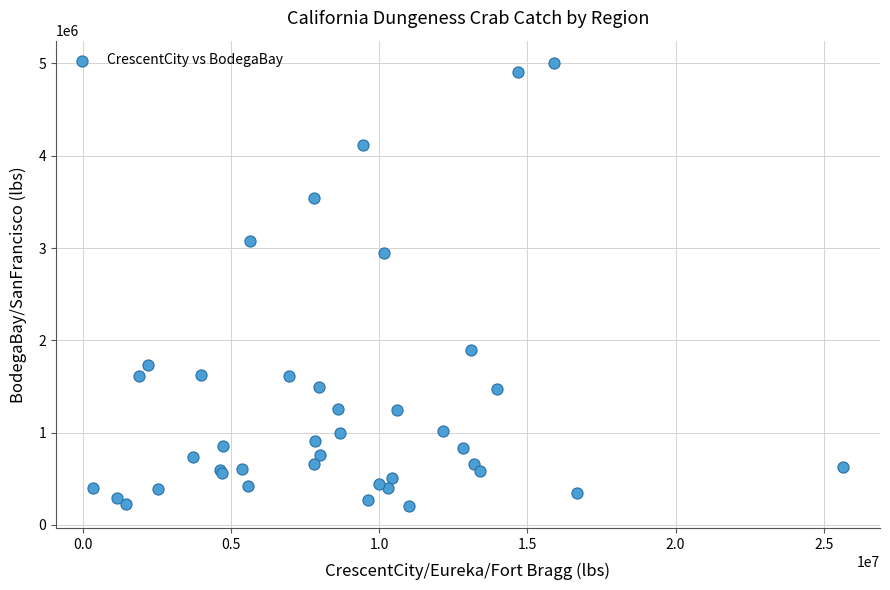

What Y value in the scatter plot is closest to 2607021?

2946043